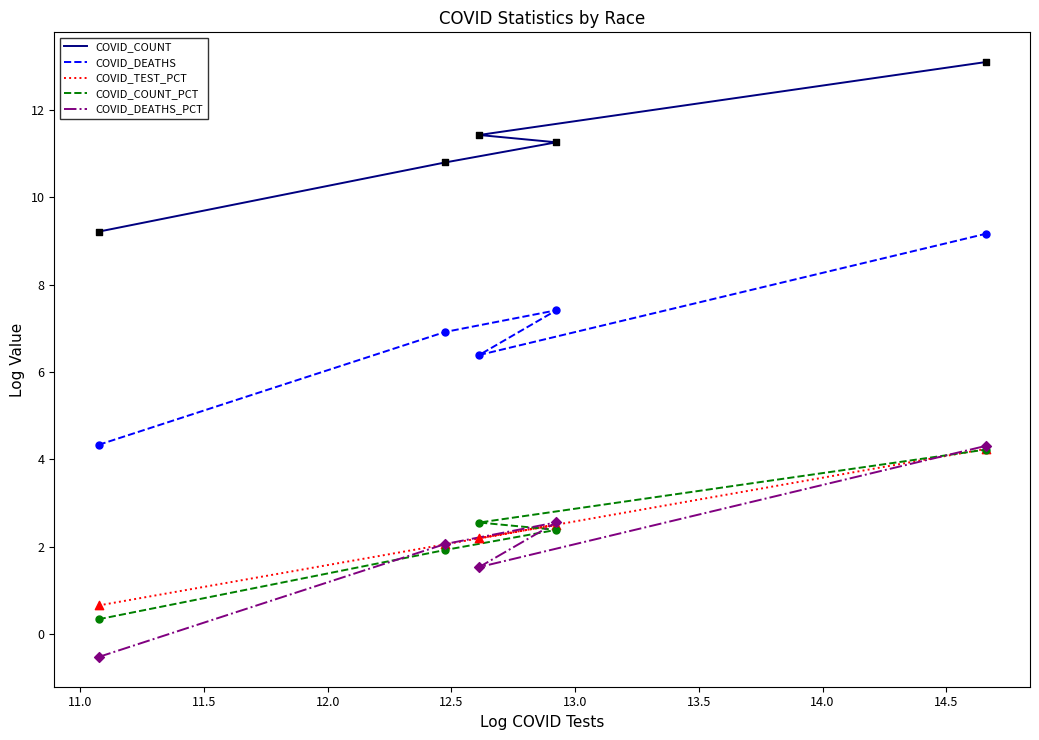

Which series has the largest total across all categories?

COVID_COUNT